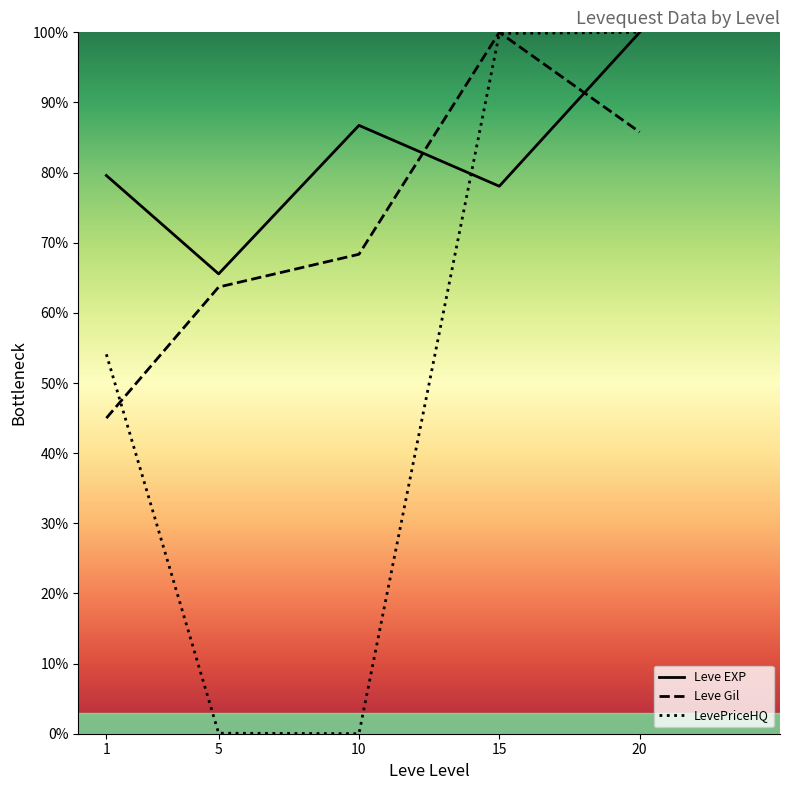

List the series in order of their overall mean, highest first.

Leve EXP, Leve Gil, LevePriceHQ